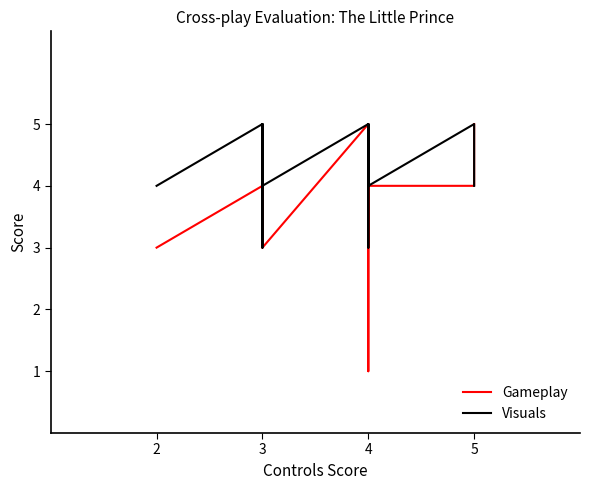

What is the approximate value of Gameplay at 2?

3